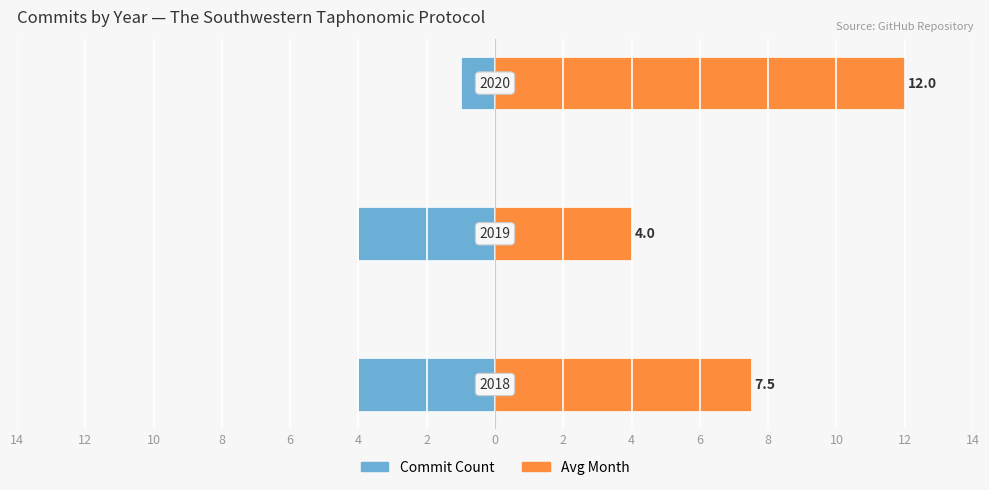

At how many categories does at least one series exceed 4?

2